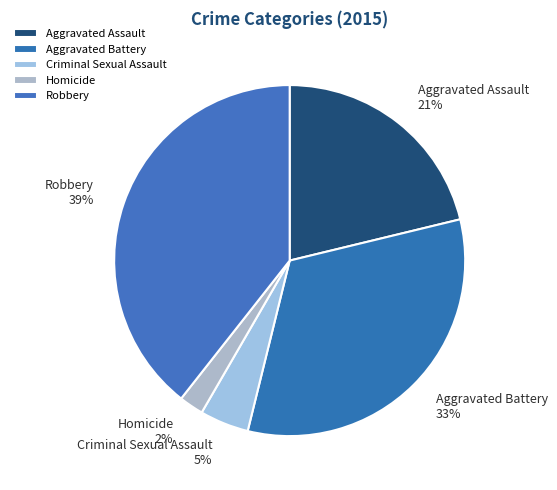

The Aggravated Assault slice represents 21% of the pie. True or false?

True